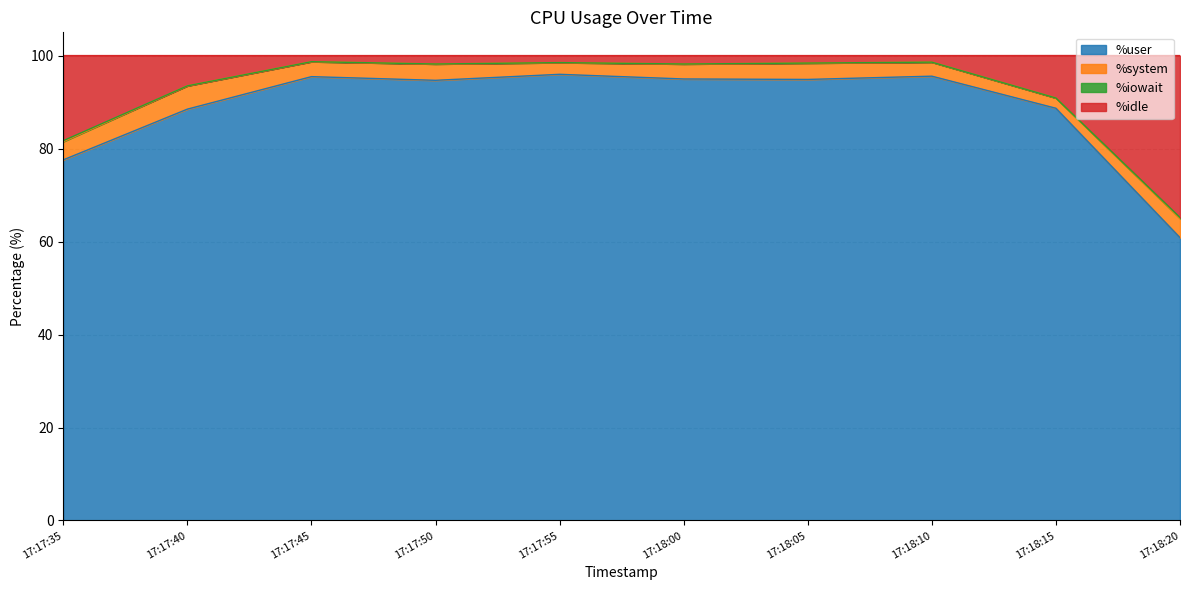

Which category has the highest value in the %user series?

17:17:55